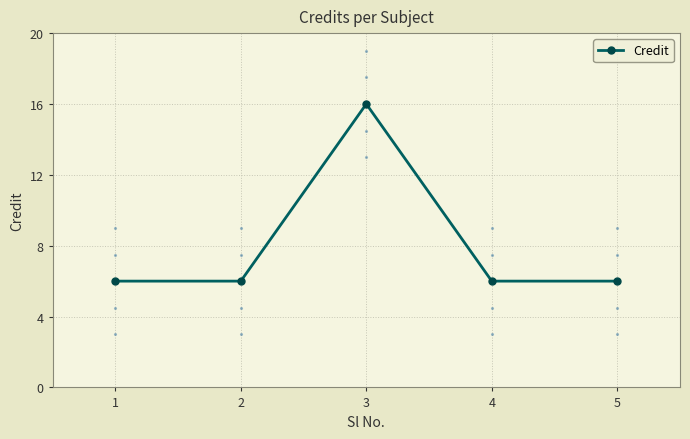

What is the smallest value displayed?

6